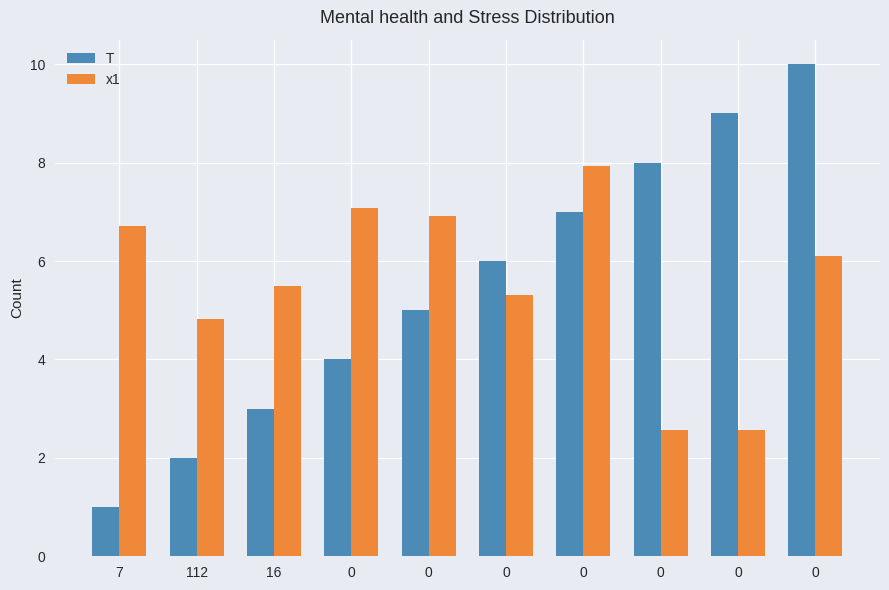

Which series has the largest range (max minus min)?

T